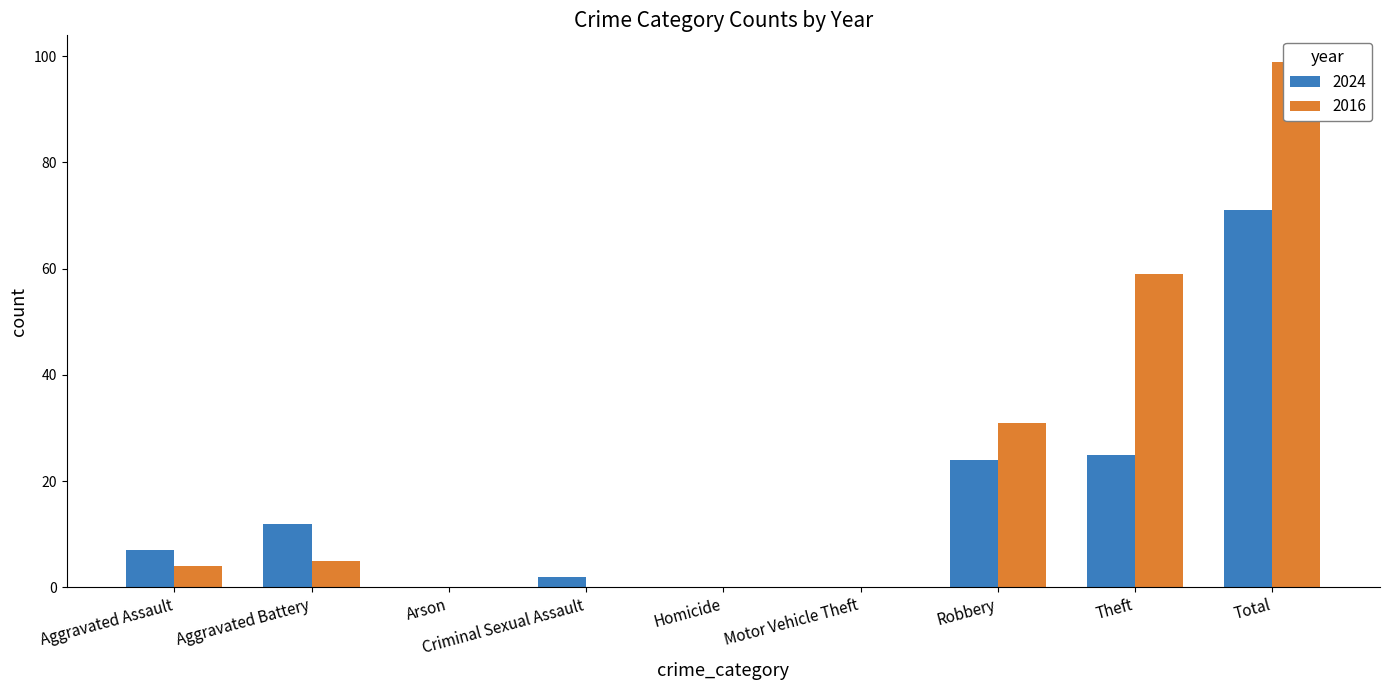

What is the average value of the 2024 series?

16